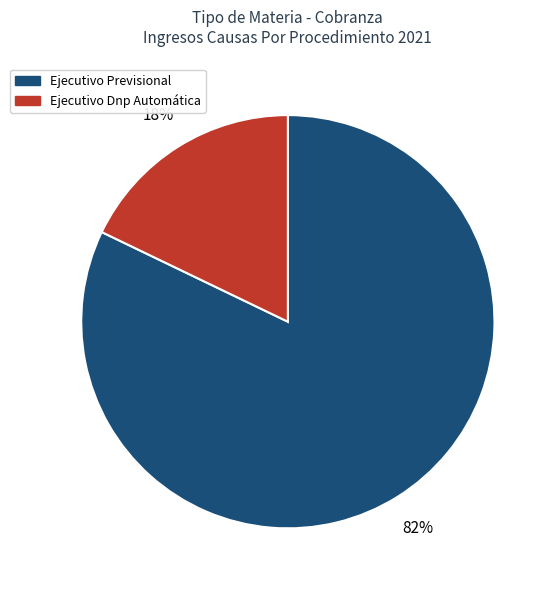

Which slice is the smallest?

Ejecutivo Dnp Automática